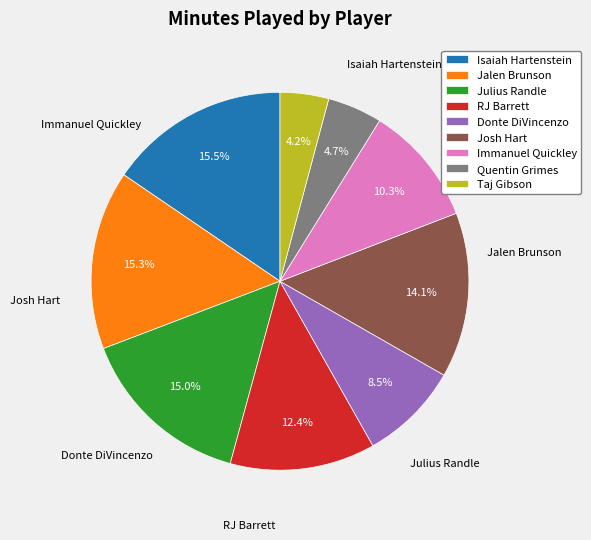

Count the number of slices in the pie.

9